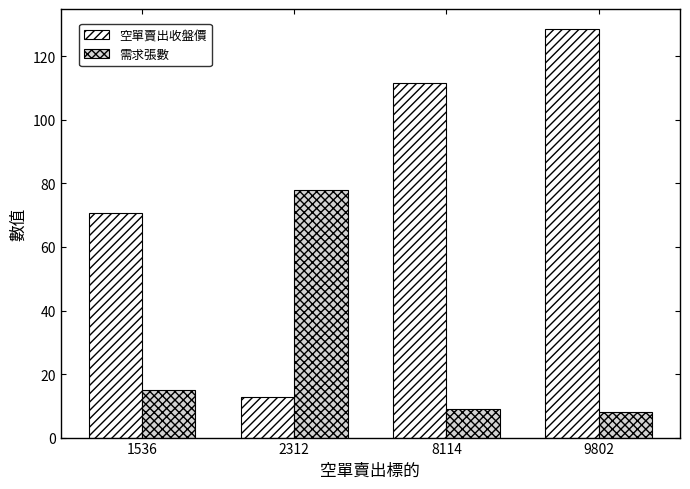

At which label is 空單賣出收盤價 closest to 70?

1536